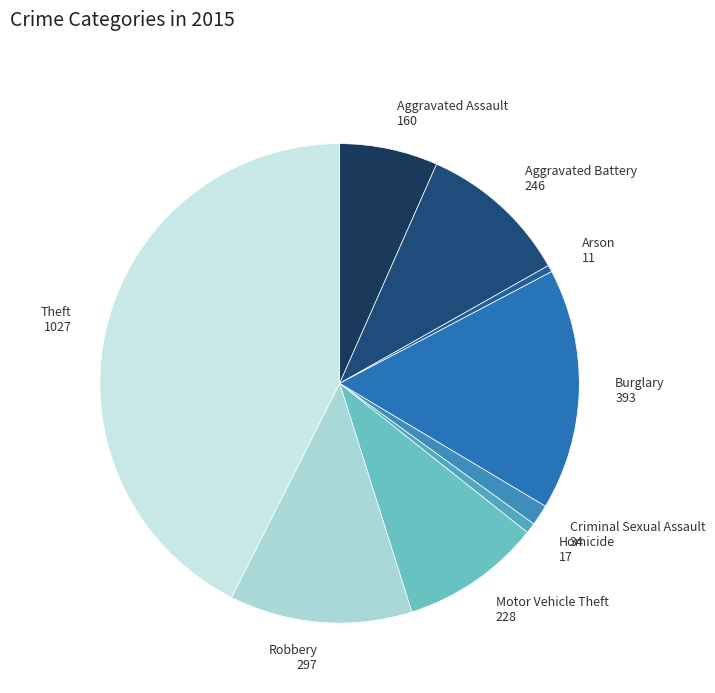

True or false: Burglary accounts for 11% of the total.

False